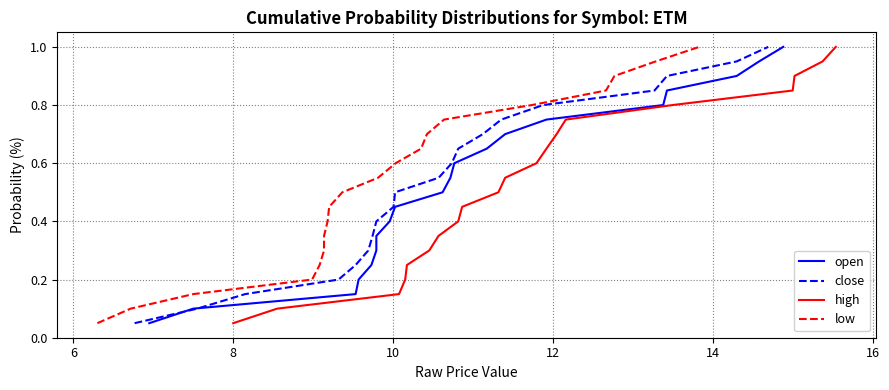

True or false: close and high intersect in this chart.

False